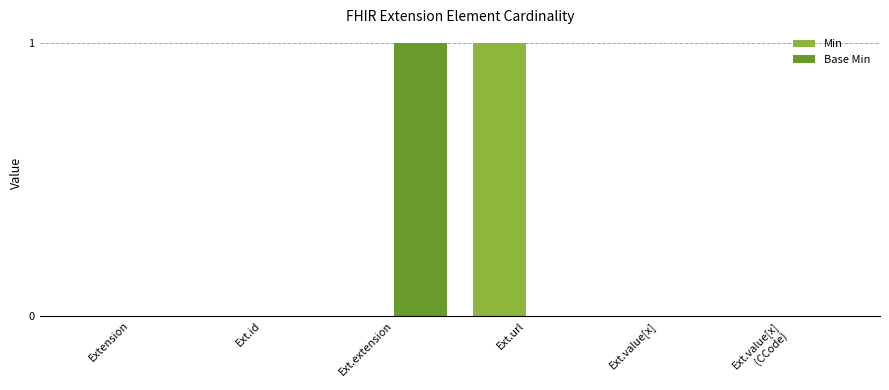

What is the difference between the Base Min values at Ext.value[x]
(CCode) and Ext.extension?

1